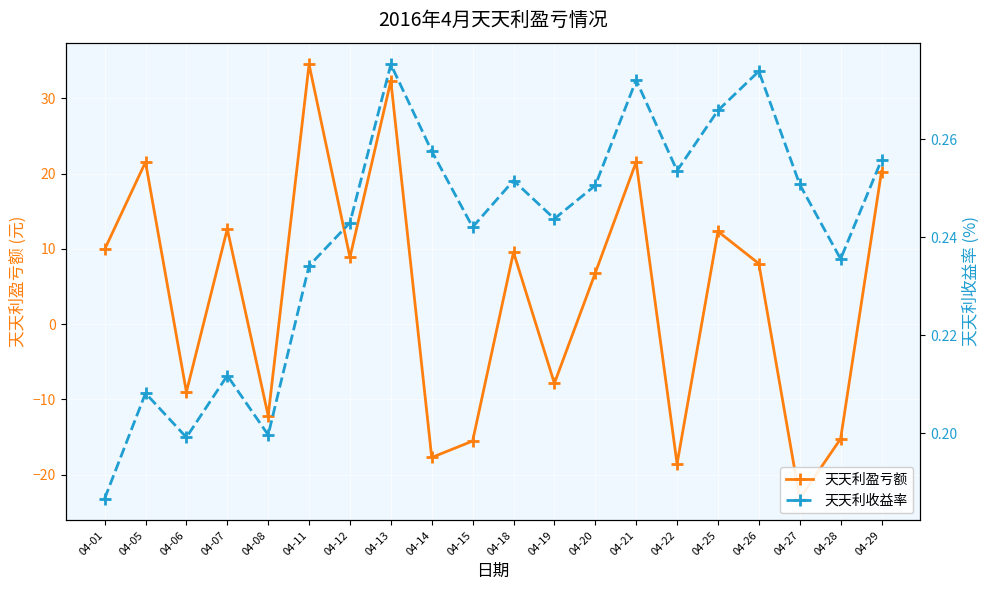

What is the value of the 天天利收益率 point at the 4th from the left?

0.2